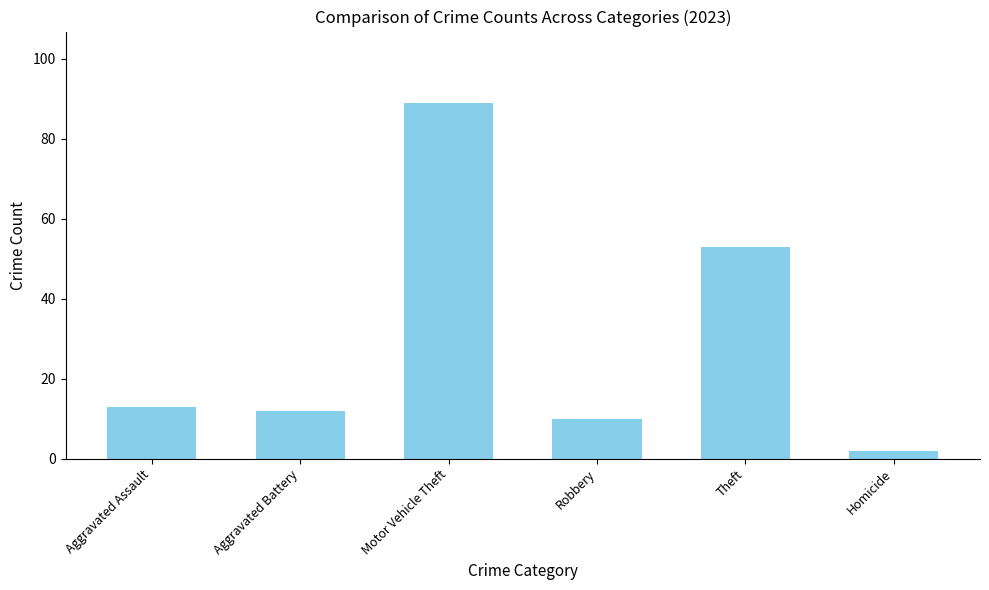

What is the change in value from Robbery to Homicide?

-8